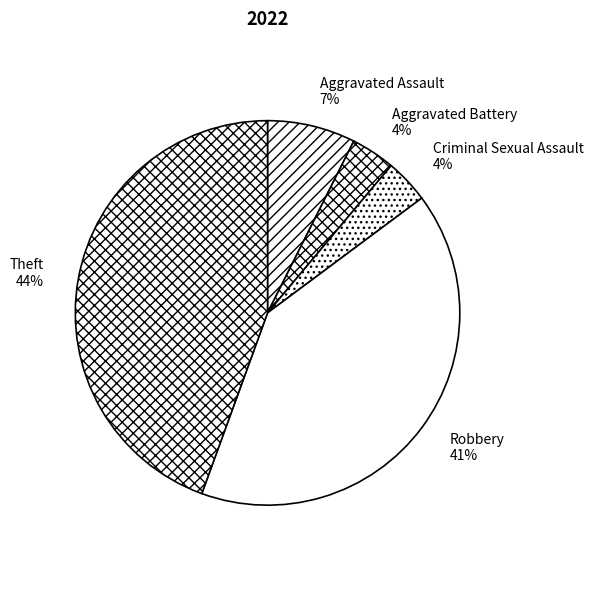

To the nearest percent, what percentage of the pie is Aggravated Assault?

7%